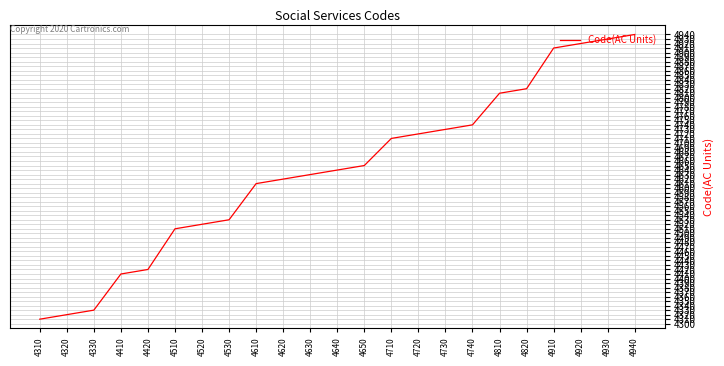

The chart shows a value of 6876 at 4530. True or false?

False